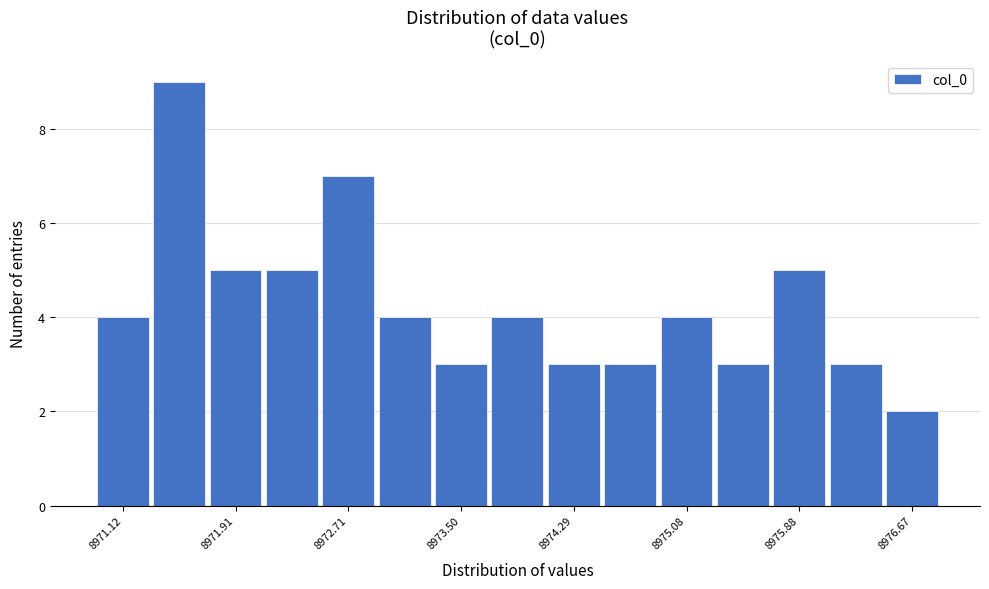

Around what value on the x-axis is the tallest bar? Give the approximate position of its centre, as read against the axis.

8971.5